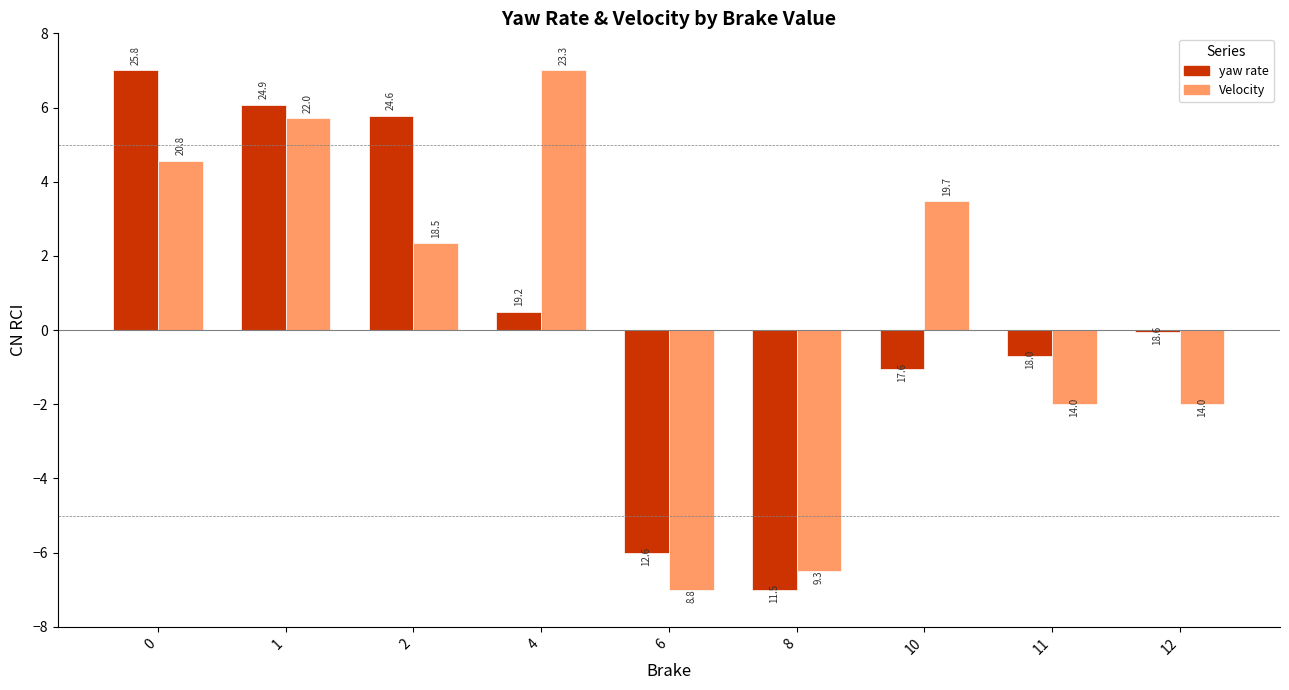

What is the spread (max minus min) of values at 6?

1.0